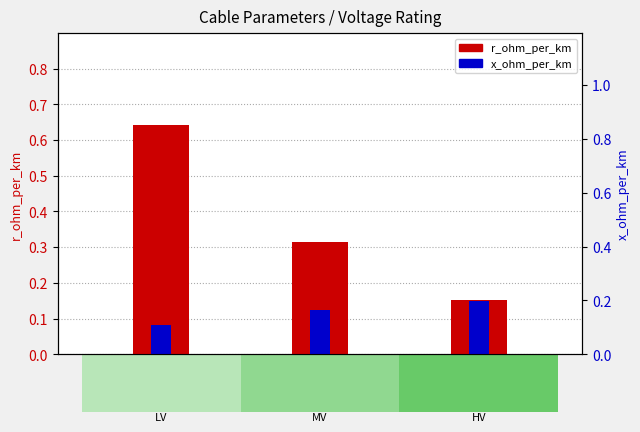

True or false: x_ohm_per_km has a value of 0.1 at HV.

True